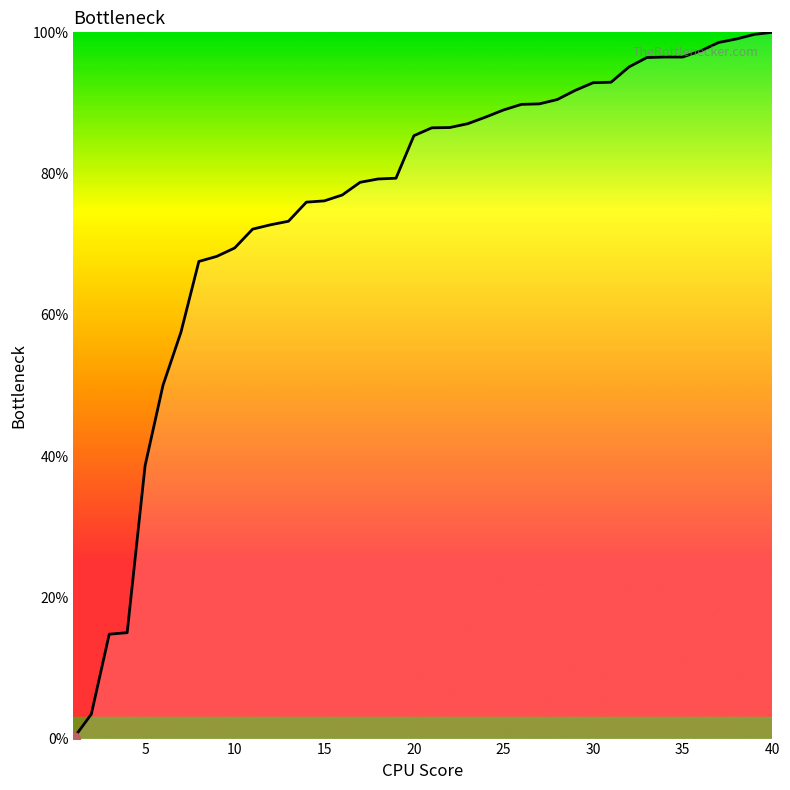

What is the difference between the maximum and minimum values?

100.0